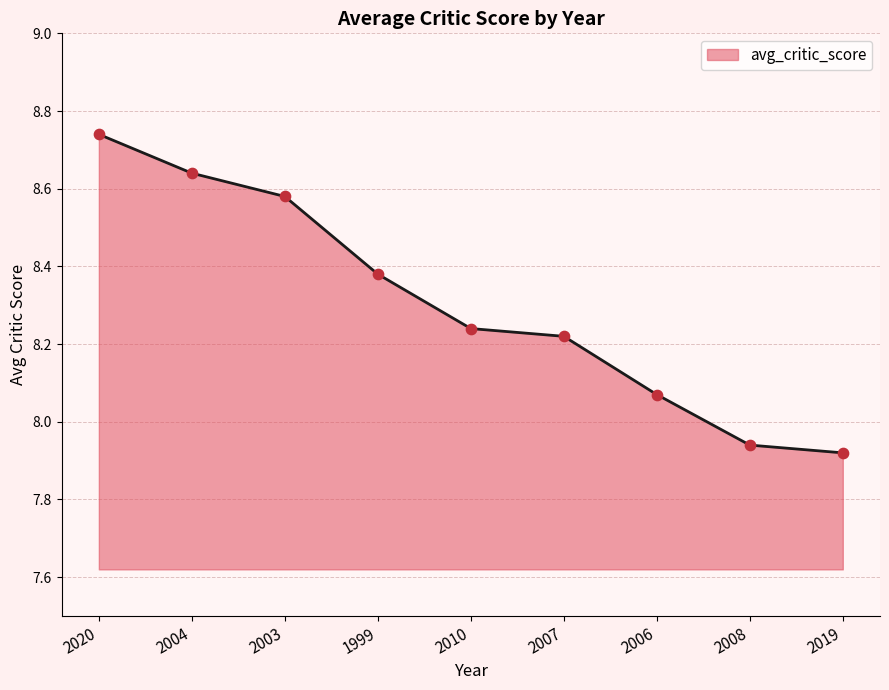

What is the change in value from 2003 to 2010?

-0.3